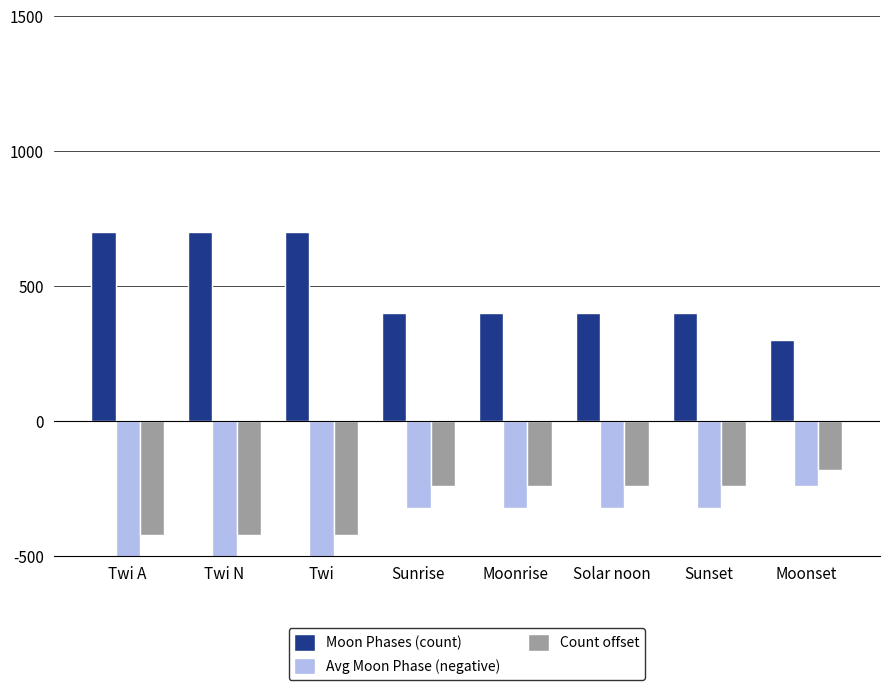

Reading left to right, transcribe all the data shown in this chart.

Moon Phases (count): Twi A=700	Twi N=700	Twi=700	Sunrise=400	Moonrise=400	Solar noon=400	Sunset=400	Moonset=300
Avg Moon Phase (negative): Twi A=-560	Twi N=-560	Twi=-560	Sunrise=-320	Moonrise=-320	Solar noon=-320	Sunset=-320	Moonset=-240
Count offset: Twi A=-420	Twi N=-420	Twi=-420	Sunrise=-240	Moonrise=-240	Solar noon=-240	Sunset=-240	Moonset=-180